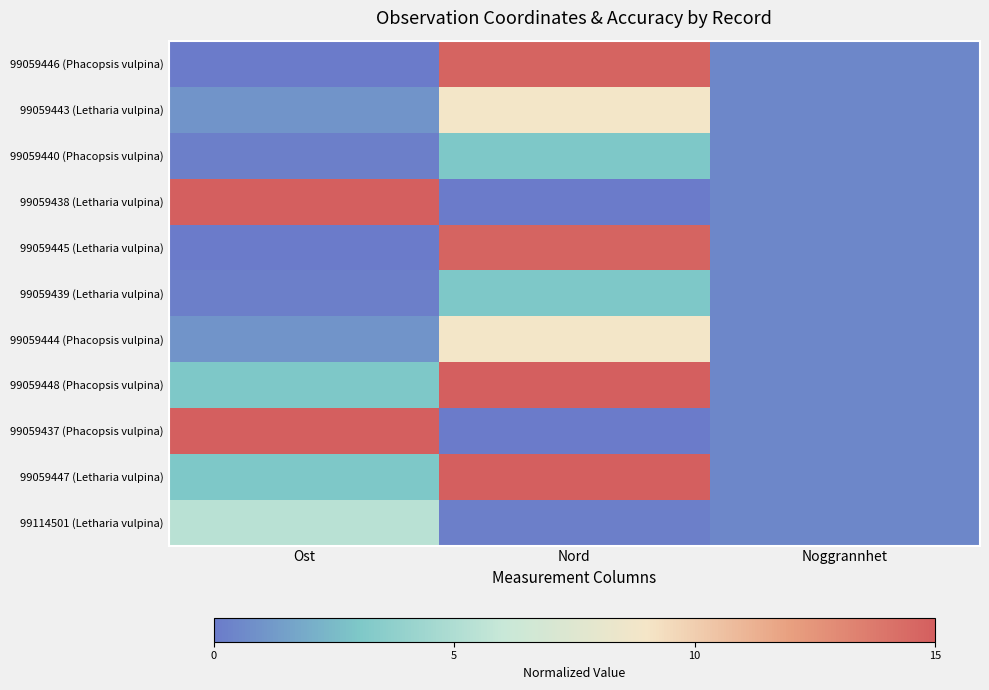

What is the total value across all series at Ost?

44.0